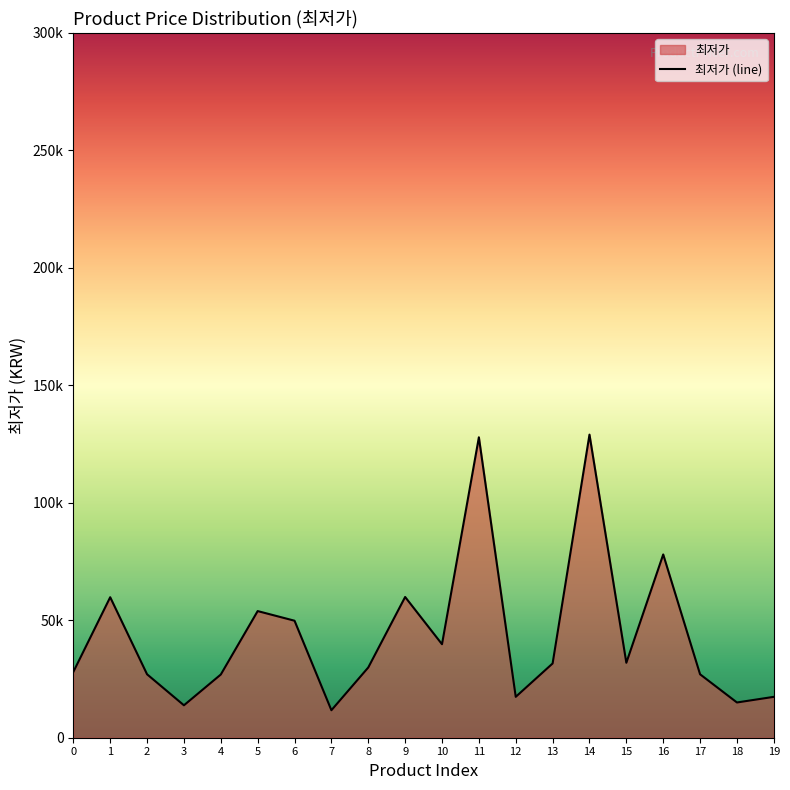

Is it true that the value at 14 is 186937?

False